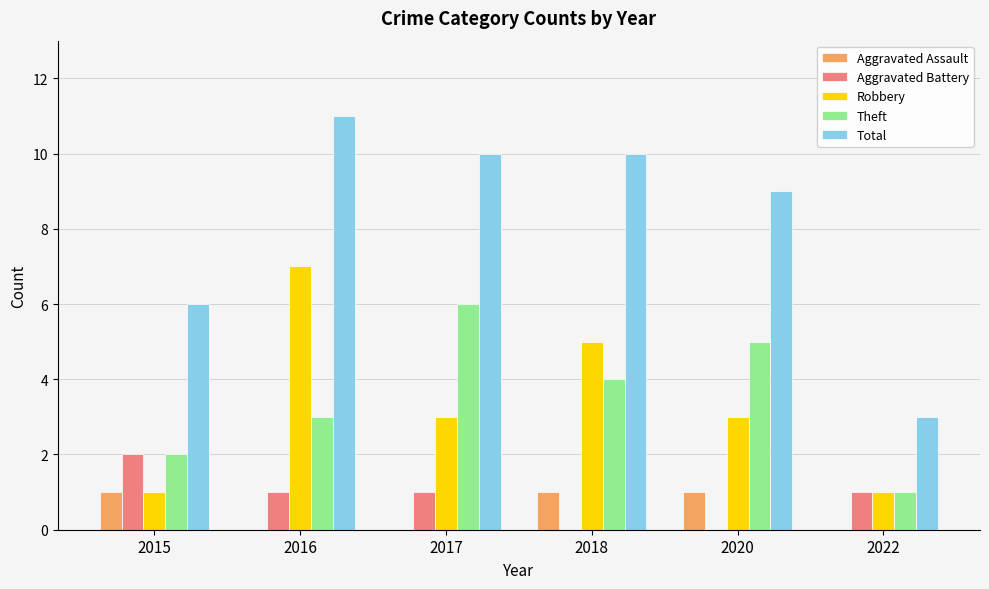

What is the spread (max minus min) of values at 2022?

3